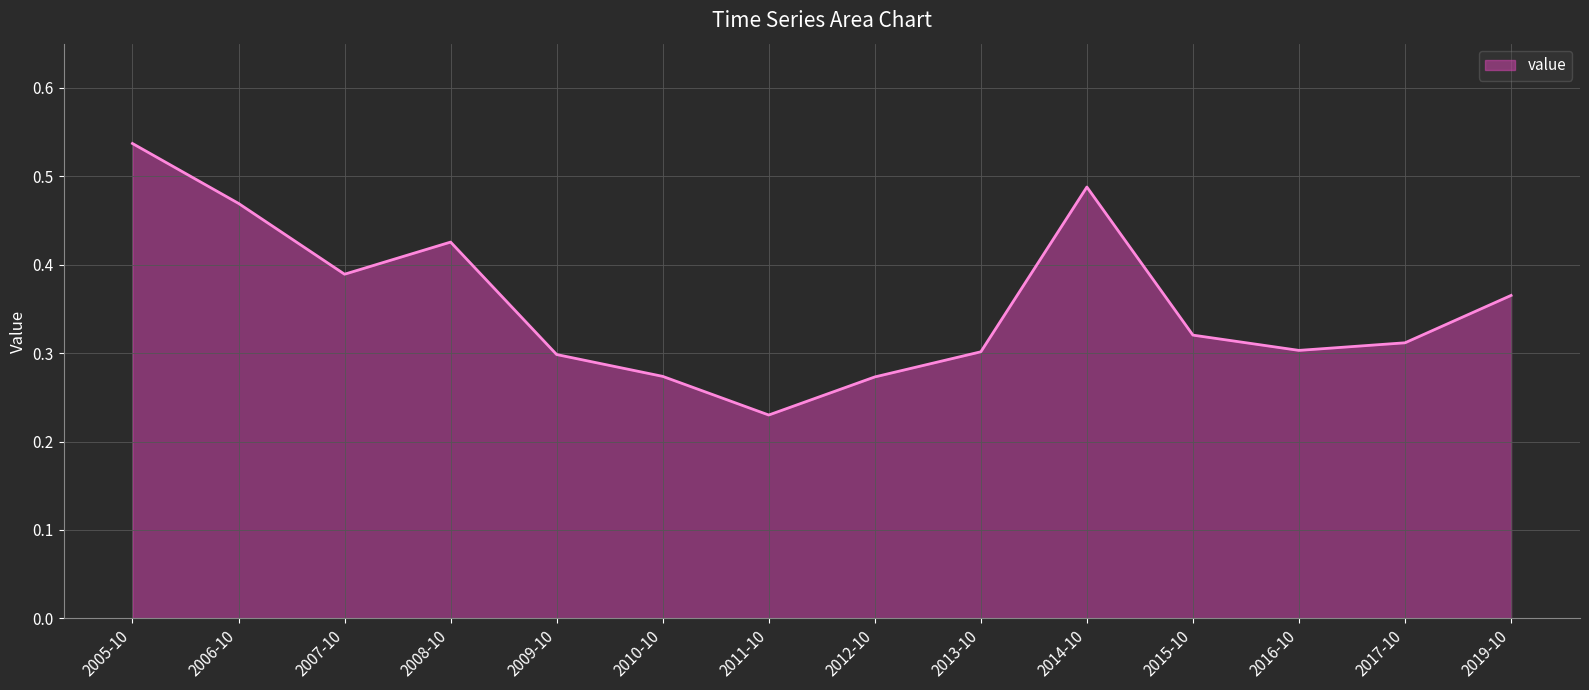

Which category has the highest value across all series?

2005-10